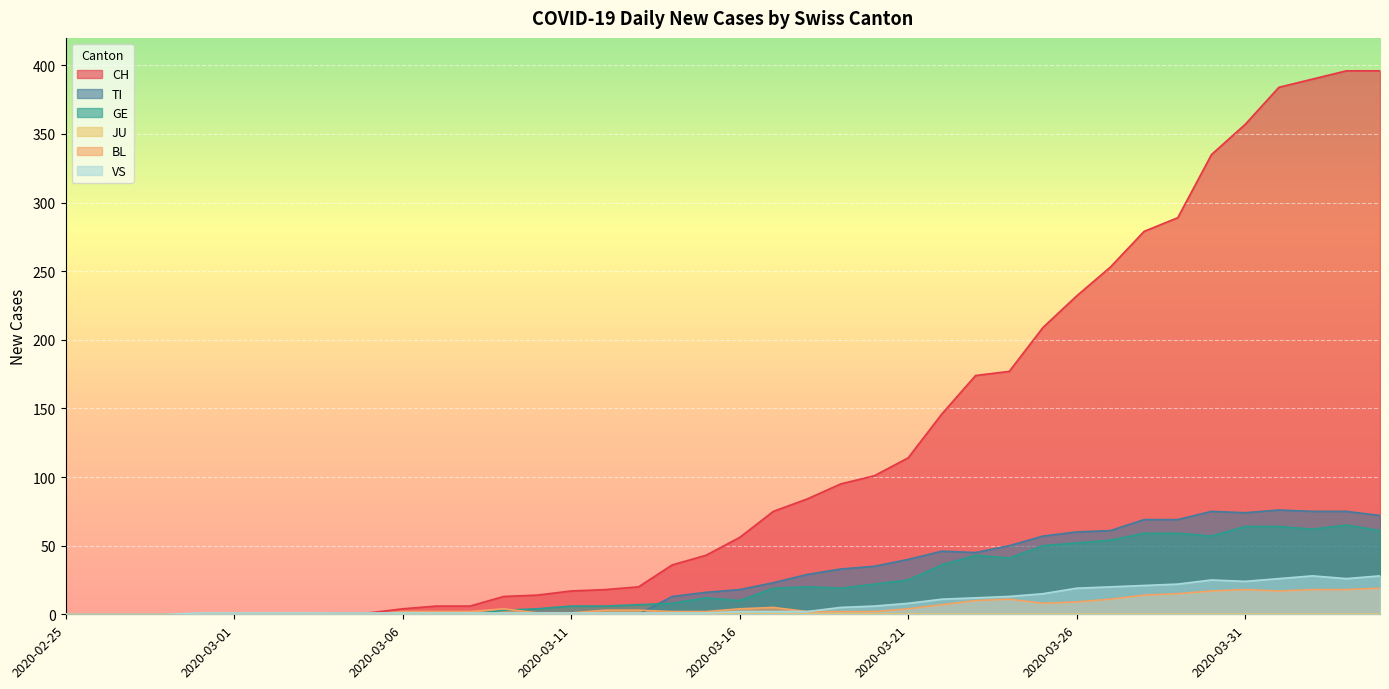

What is the spread (max minus min) of values at 2020-02-29?

1